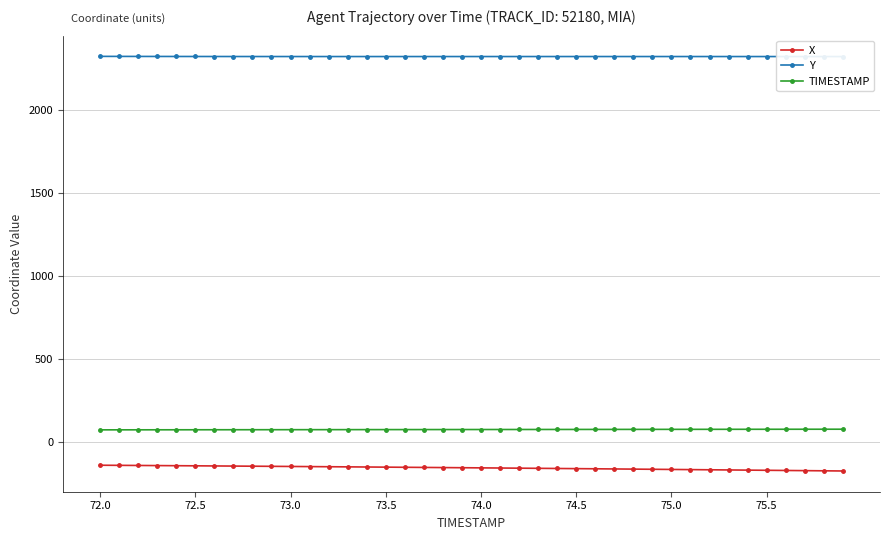

True or false: Y has a value of 2320.6 at 72.0.

True